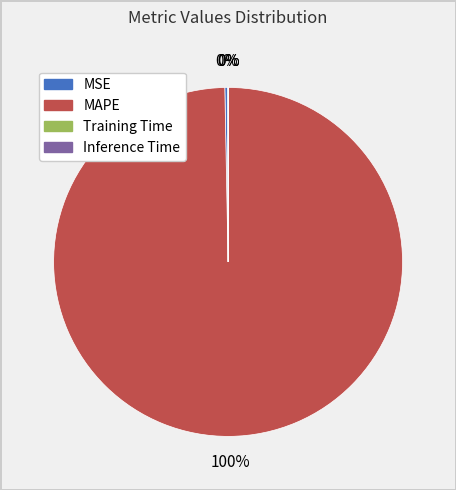

To the nearest percent, what is the difference between the largest and smallest slice percentages?

100%